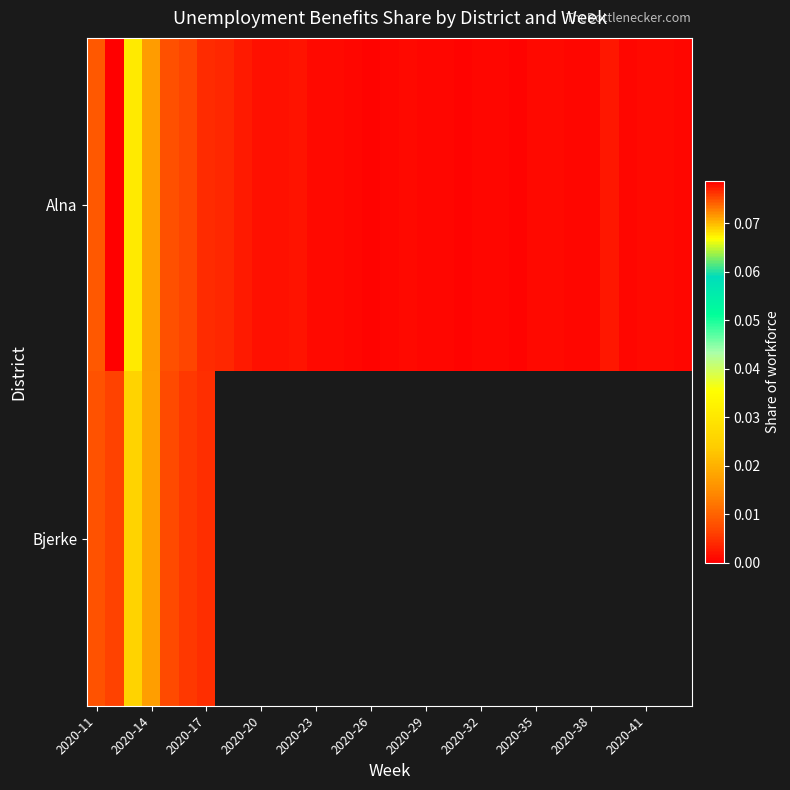

What is the difference between the maximum and minimum values in the Alna series?

0.1